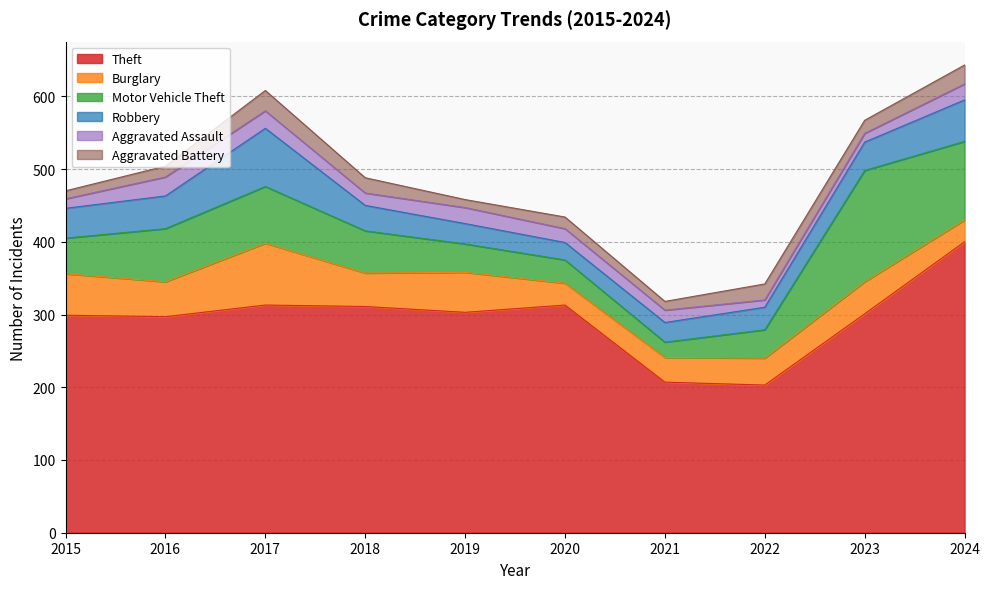

List the labels in order of Robbery value, largest first.

2017, 2024, 2016, 2015, 2023, 2018, 2022, 2019, 2021, 2020